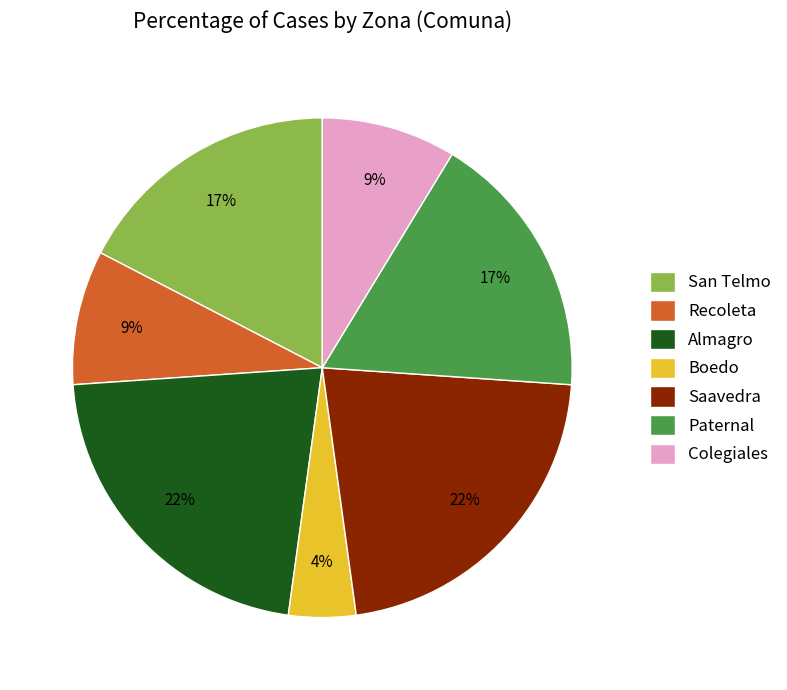

To the nearest percent, what is the average slice percentage?

14%